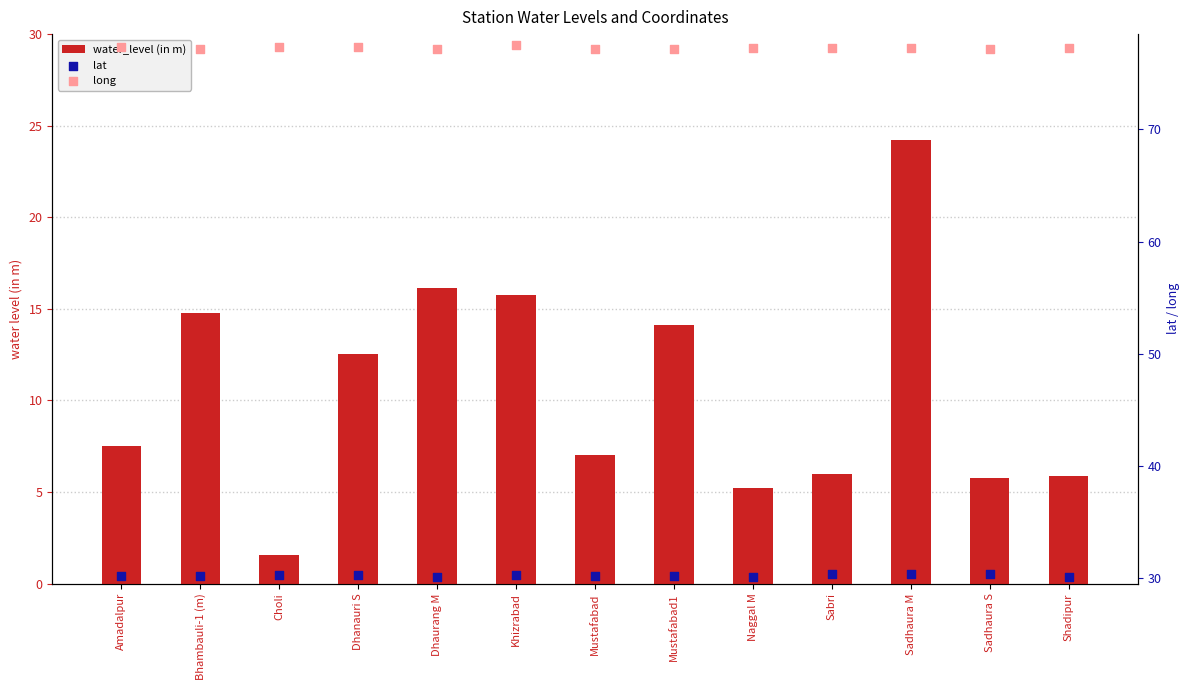

At which category is the sum across all series the highest?

Sadhaura M